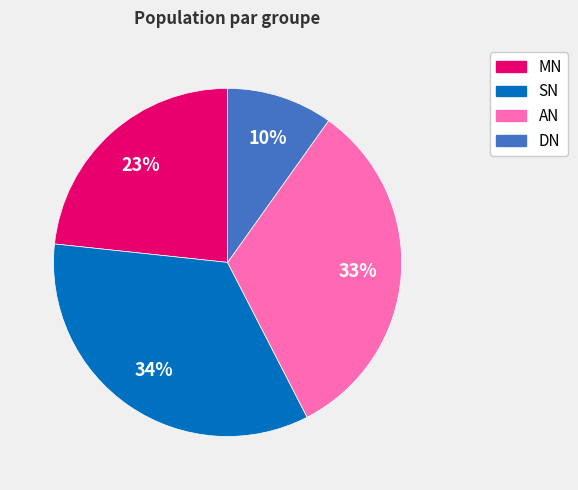

Rank the categories by value from lowest to highest.

DN, MN, AN, SN